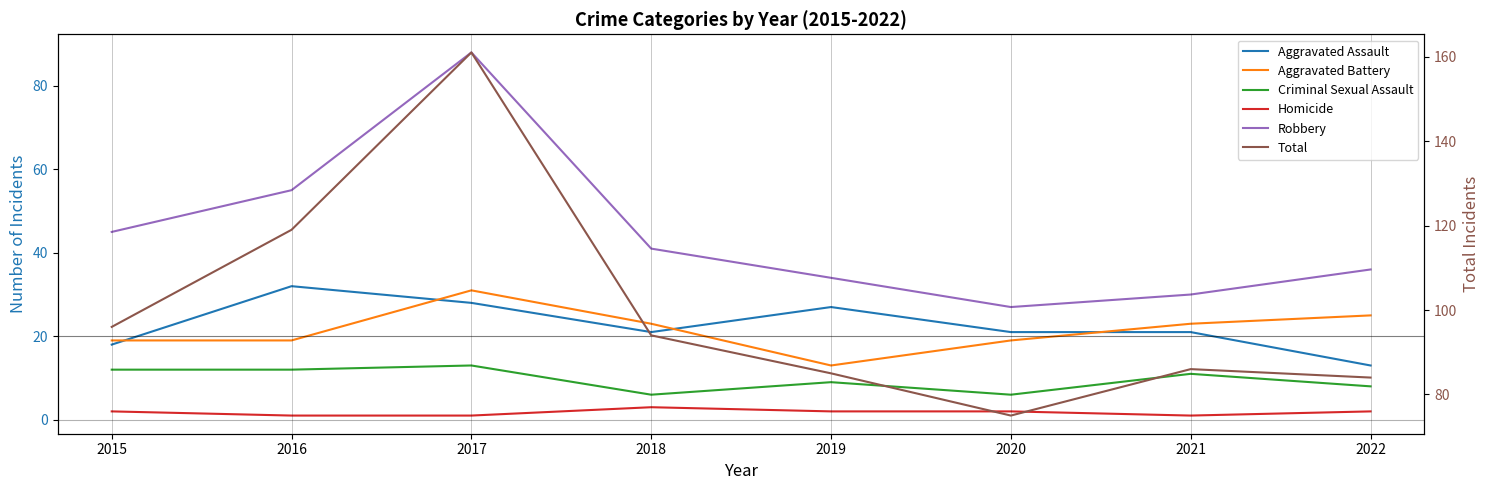

At which label does Aggravated Battery first exceed 23?

2017